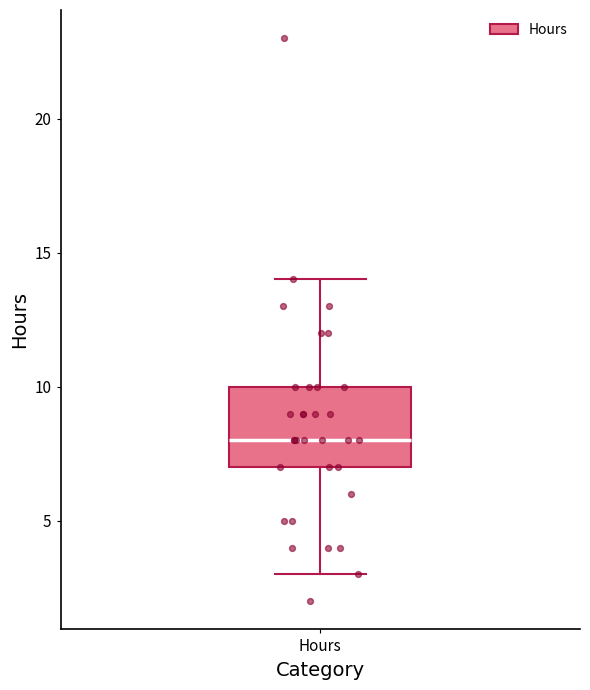

Read this box plot against the y-axis: the position of the median line, the range covered by the box, and the ends of both whiskers. The values are not printed on the chart, so give them approximately, as read against the axis.

median 8, box 7 to 10, whiskers 3 to 14